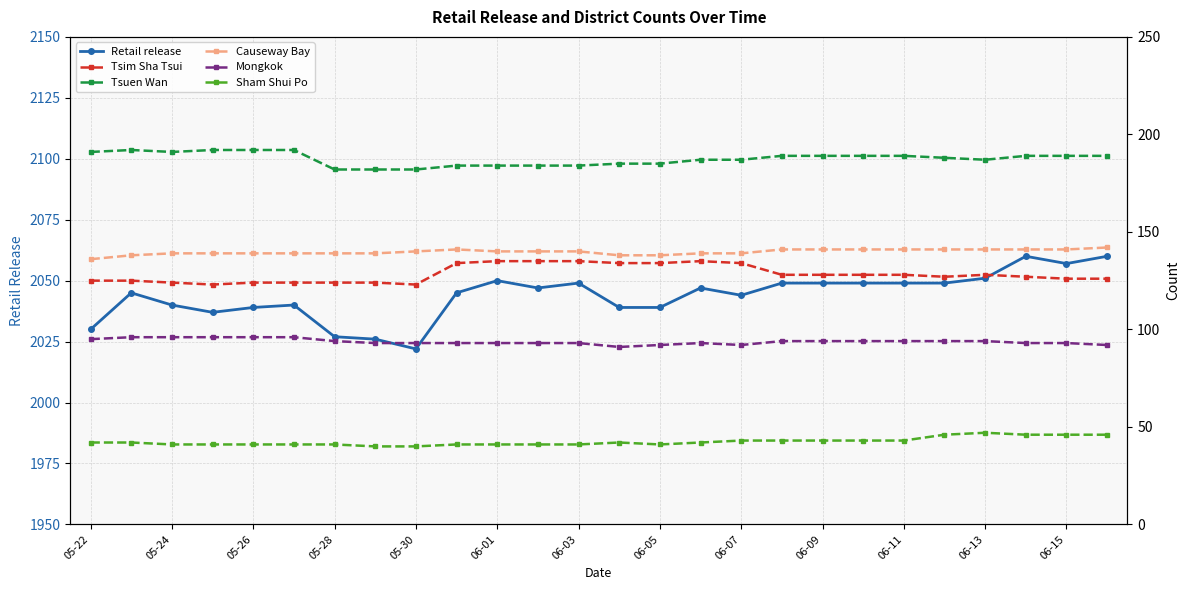

Is it true that Retail release equals 2040 at 05-24?

True